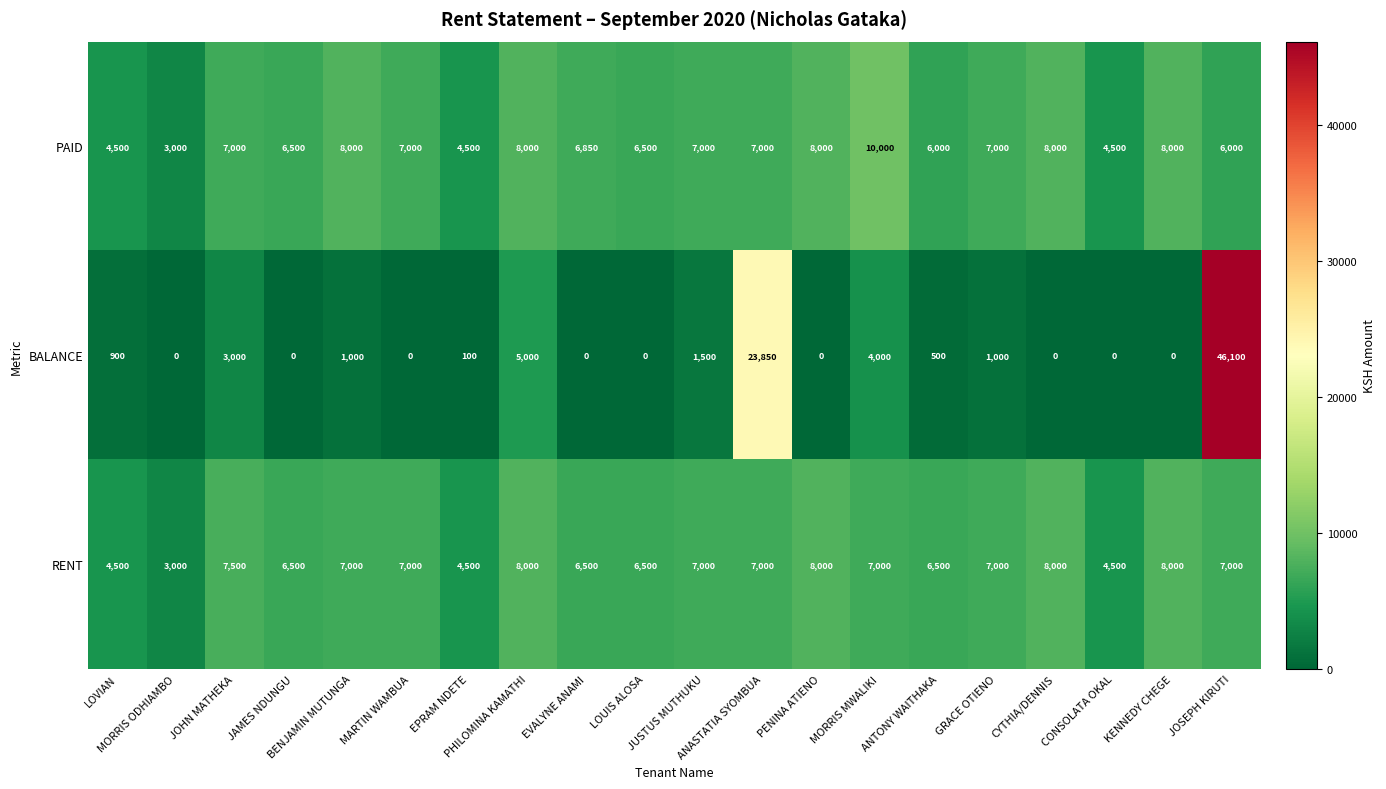

Which series has the largest total across all categories?

PAID